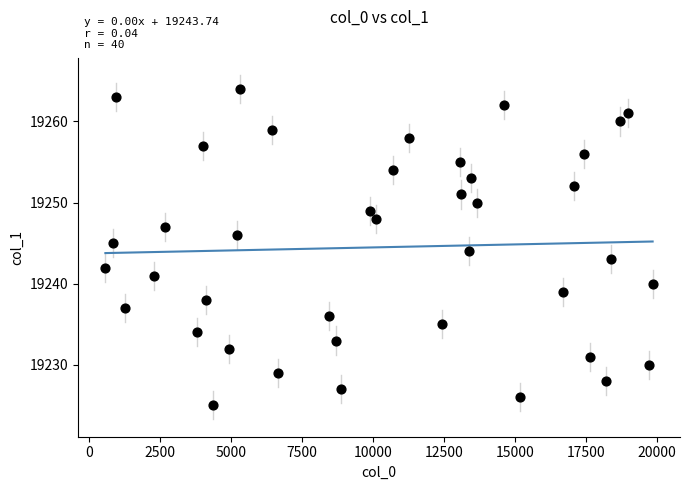

What is the range of X values (max minus min)?

19288